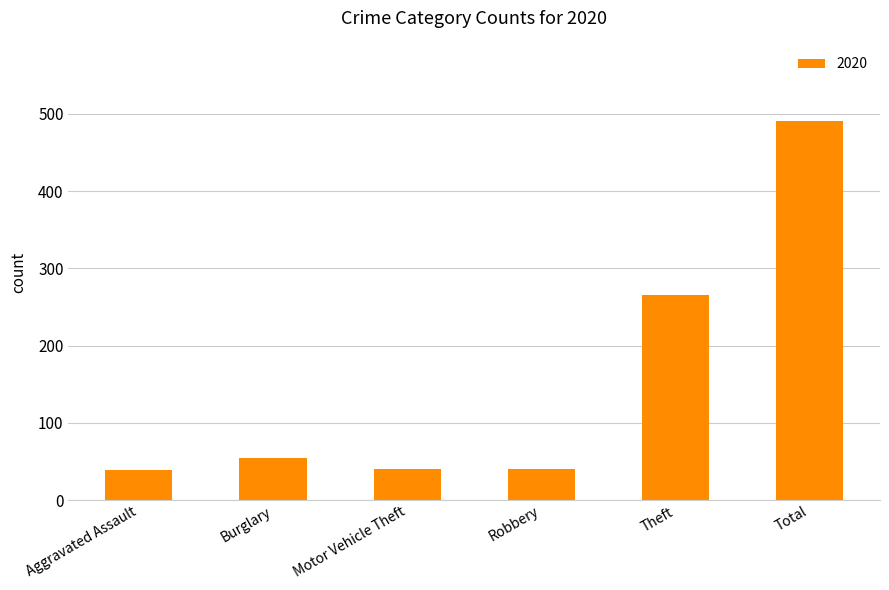

What is the average value?

155